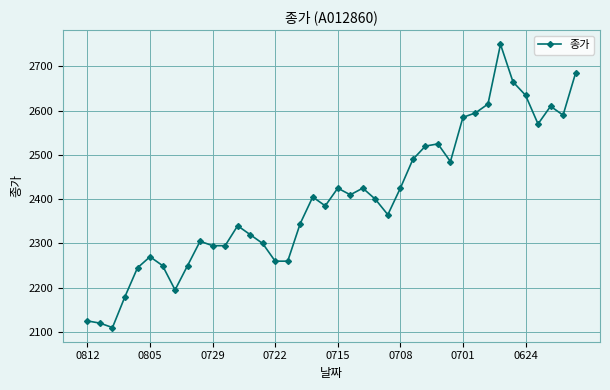

What is the greatest value displayed?

2750